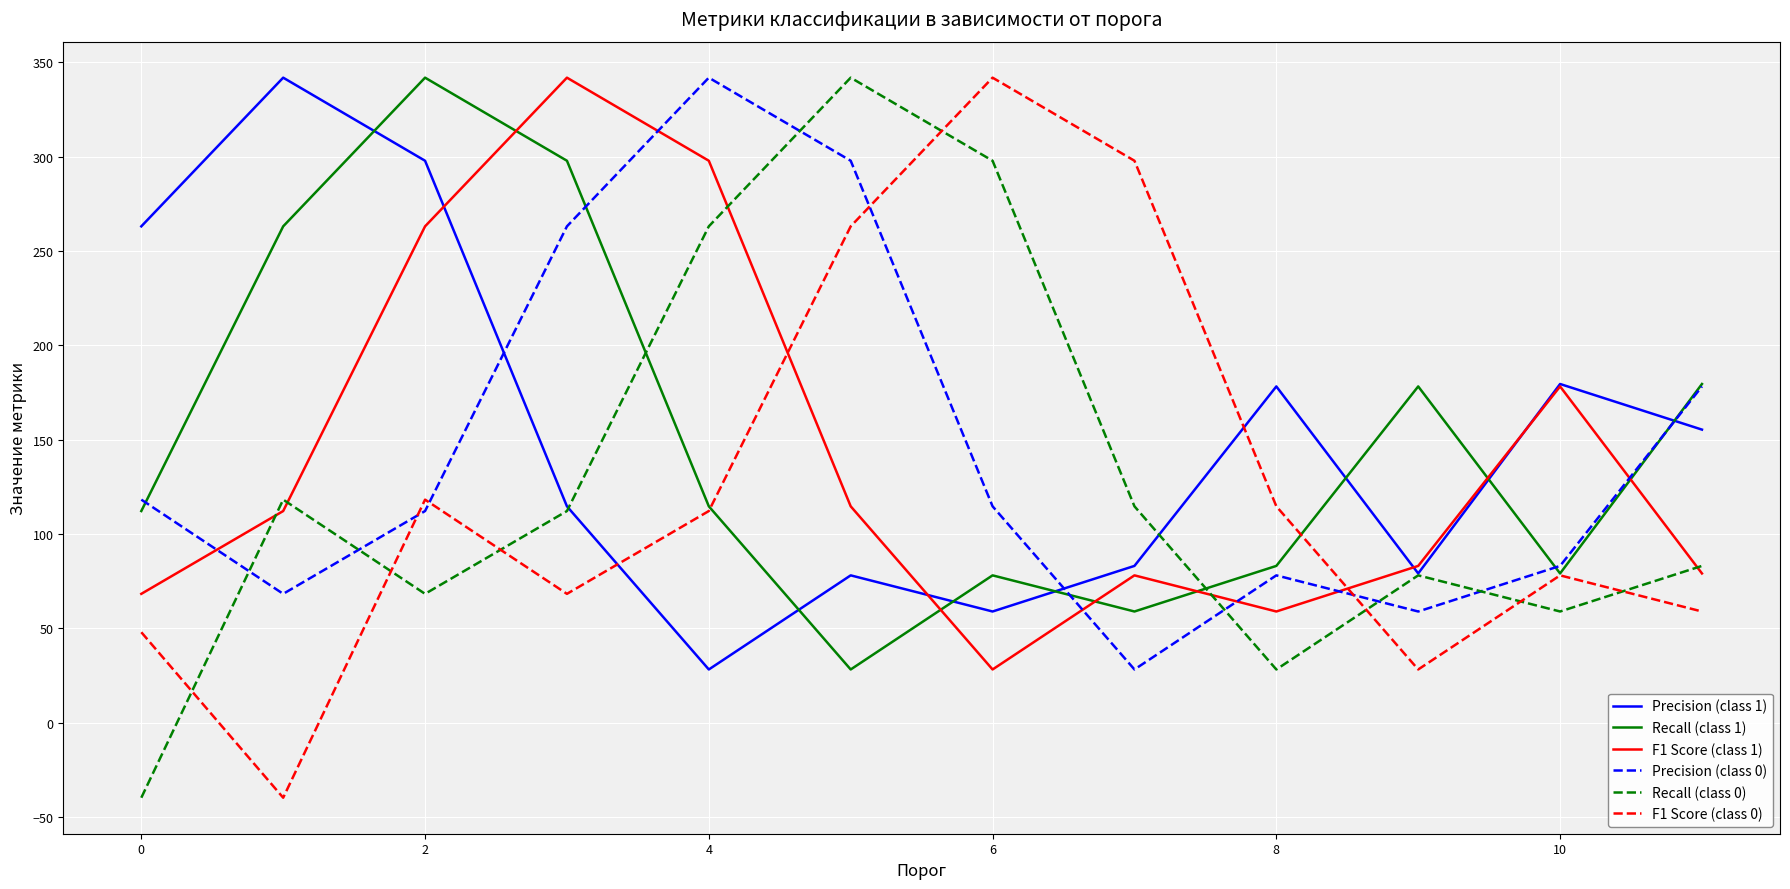

How many intersections are there between Recall (class 0) and Recall (class 1)?

2